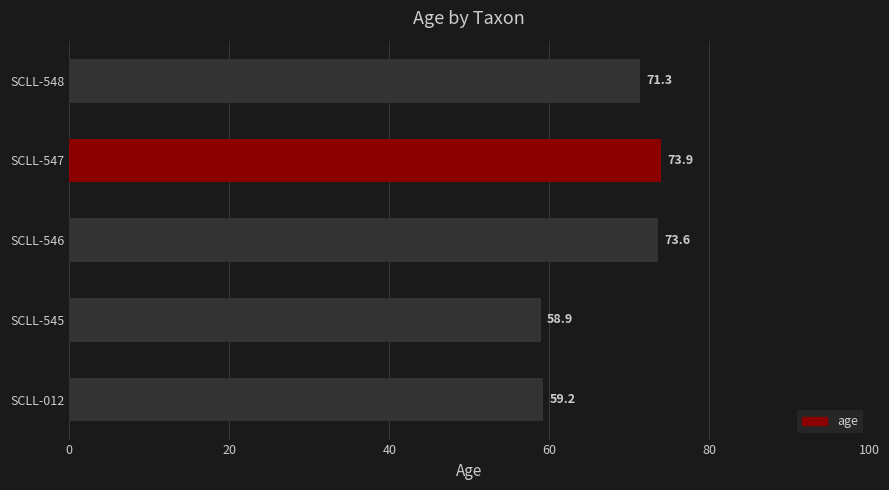

What is the change in value from SCLL-547 to SCLL-548?

-2.6